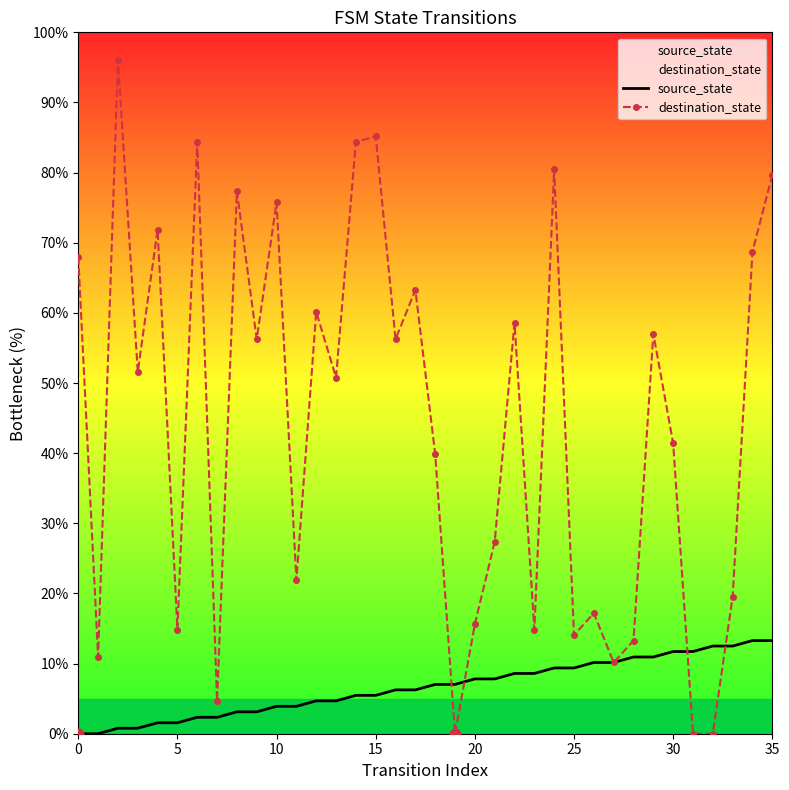

Which series has the largest total across all categories?

destination_state